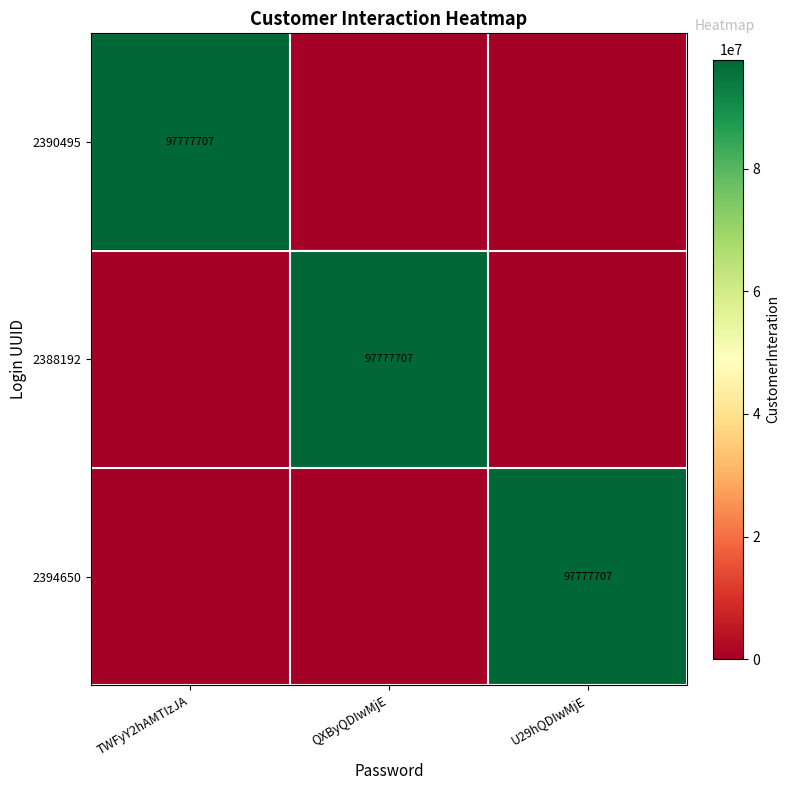

What is the greatest value displayed?

97777707